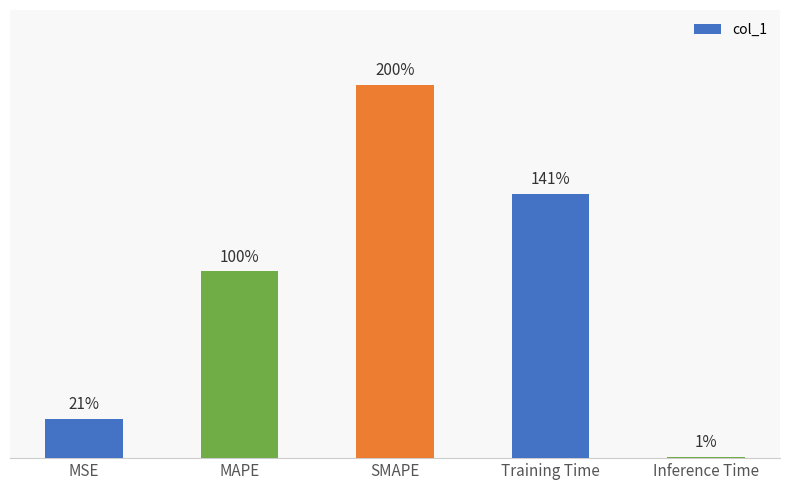

What is the label of the 2nd bar from the left?

MAPE